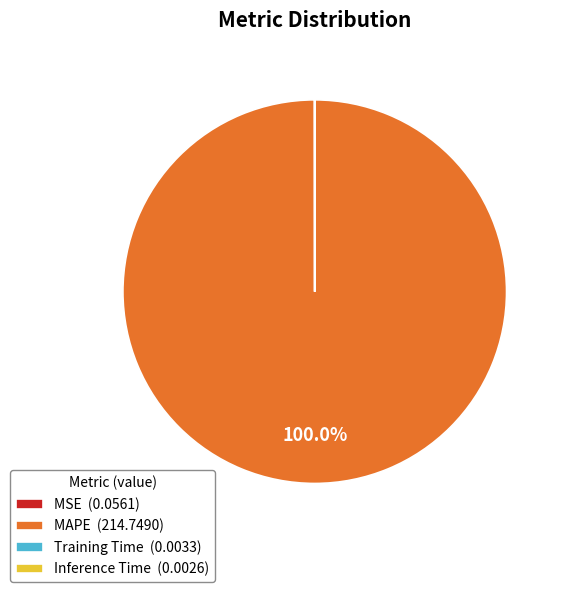

Is there any slice that represents more than half of the pie?

Yes